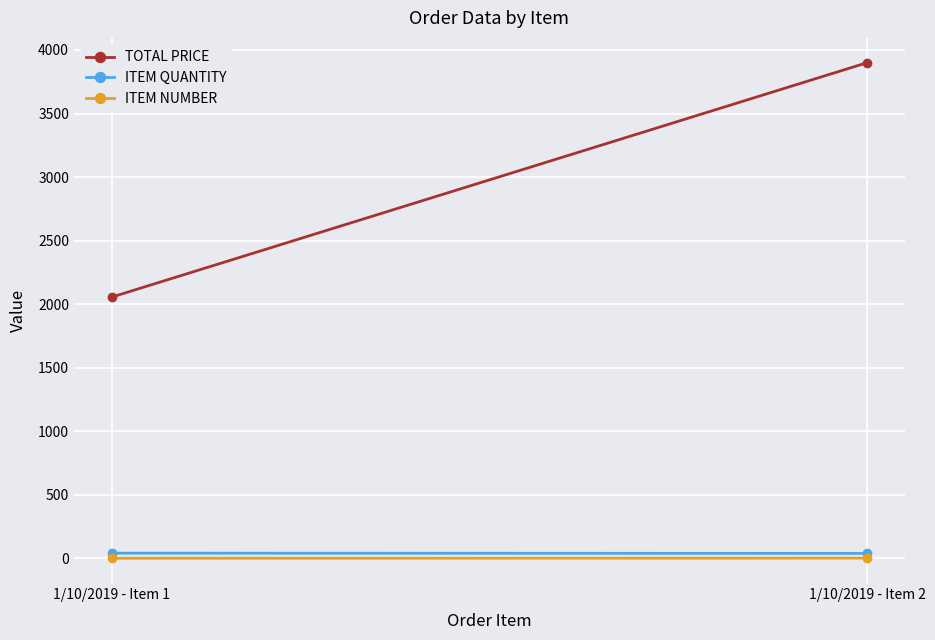

Which has a higher value, 1/10/2019 - Item 1 or 1/10/2019 - Item 2?

1/10/2019 - Item 2